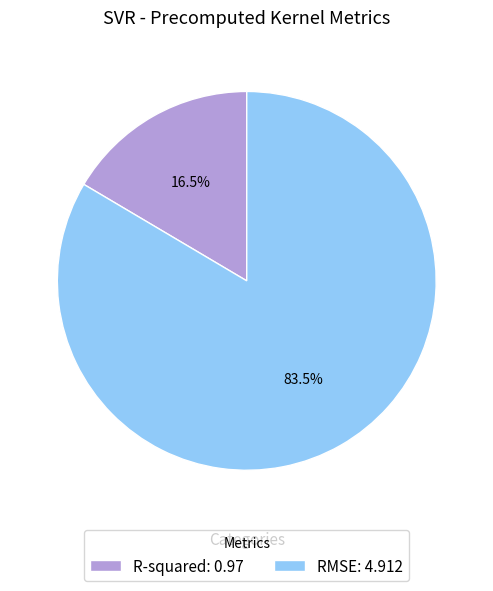

What is the ratio of the value at R-squared to the value at RMSE?

0.2